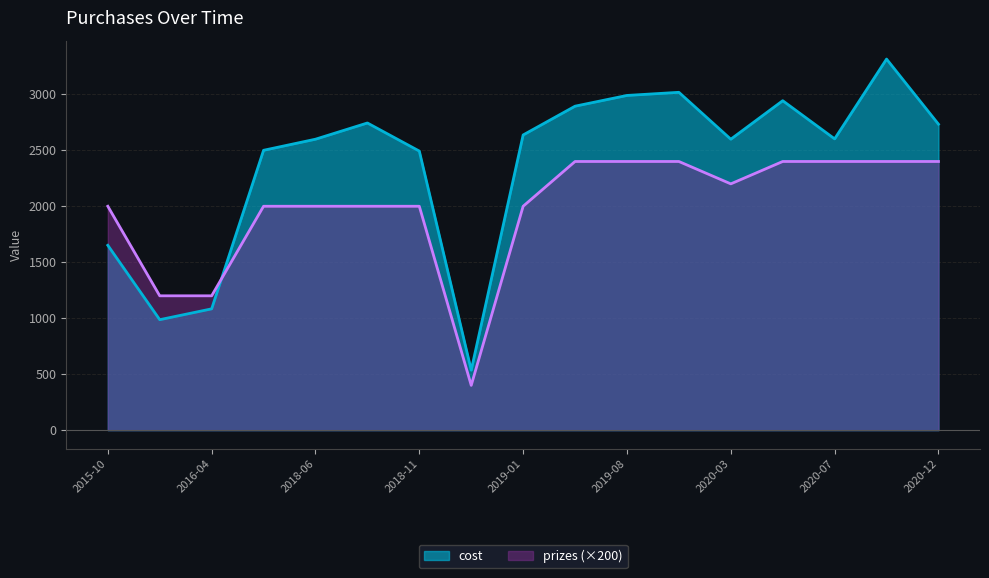

Rank the series at 2016-02 from lowest to highest value.

cost, prizes